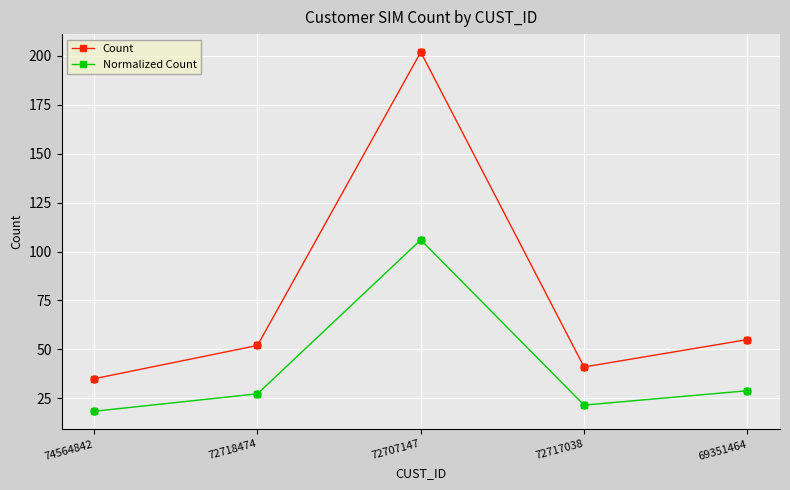

Which series has the largest total across all categories?

Count